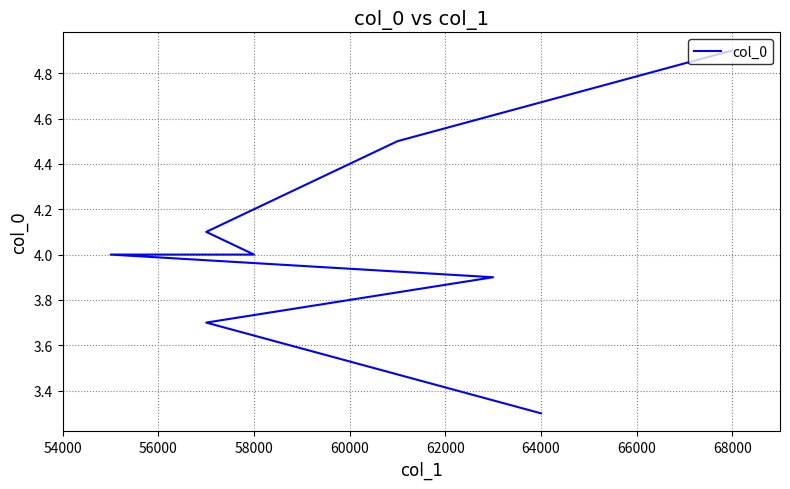

What is the value of the 6th point from the left?

4.1